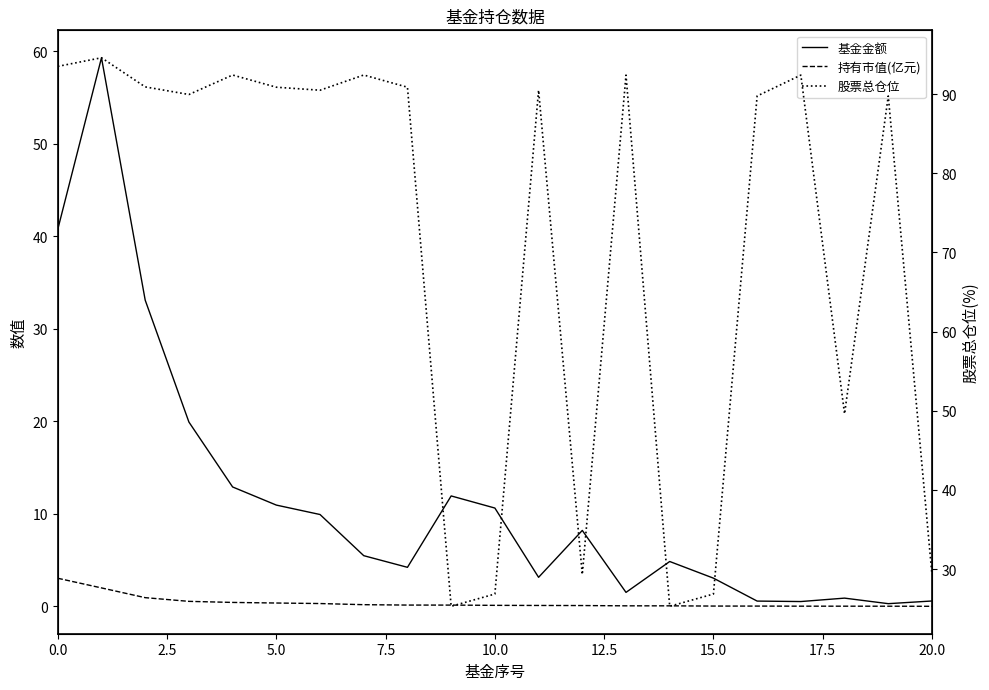

Reading left to right, list all the values displayed in this chart.

基金金额: 40.8	59.3	33.1	19.9	12.9	10.9	9.9	5.5	4.2	11.9	10.6	3.1	8.2	1.5	4.8	3.0	0.6	0.5	0.9	0.3	0.6
持有市值(亿元): 3.0	2.0	0.9	0.5	0.4	0.4	0.3	0.2	0.1	0.1	0.1	0.1	0.1	0.1	0.1	0.0	0.0	0.0	0.0	0.0	0.0
股票总仓位: 93.5	94.6	90.9	90.0	92.4	90.9	90.5	92.4	90.9	25.3	26.9	90.5	29.3	92.4	25.3	26.9	89.8	92.4	49.6	89.8	29.3